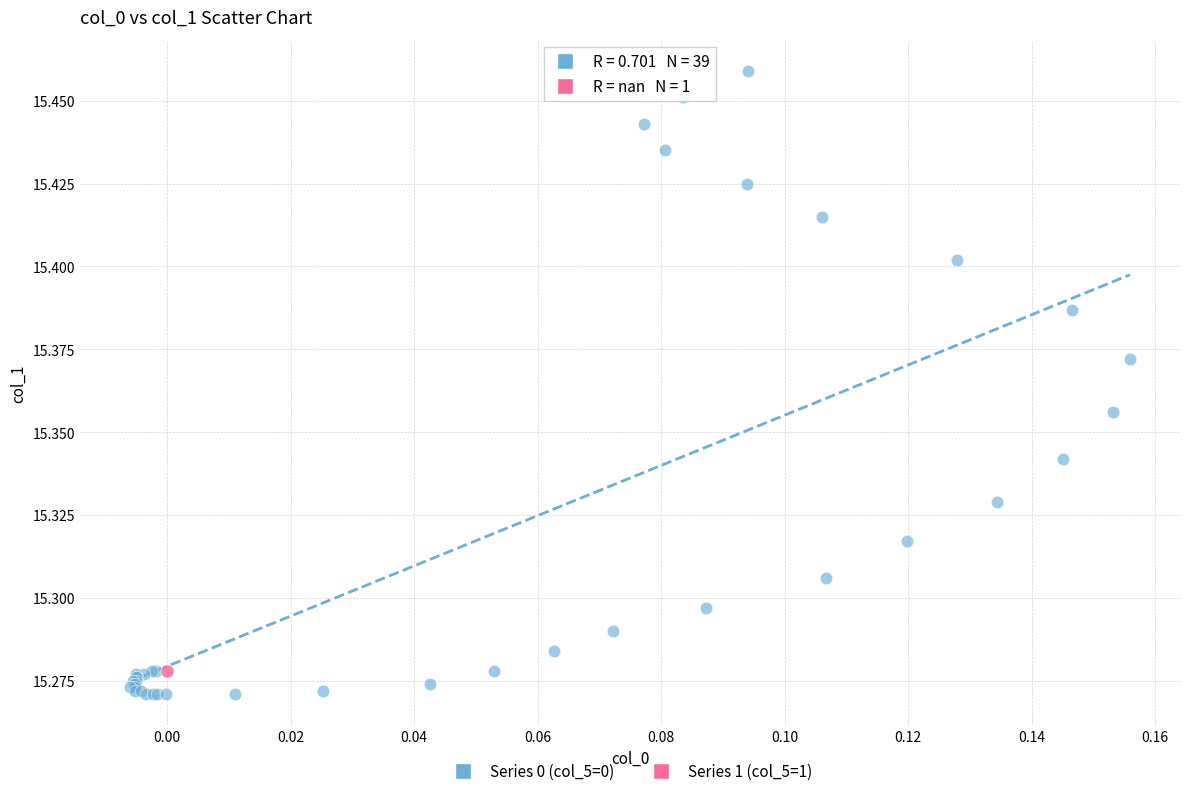

What are all the series names shown in the legend?

Series 0 (col_5=0), Series 1 (col_5=1)